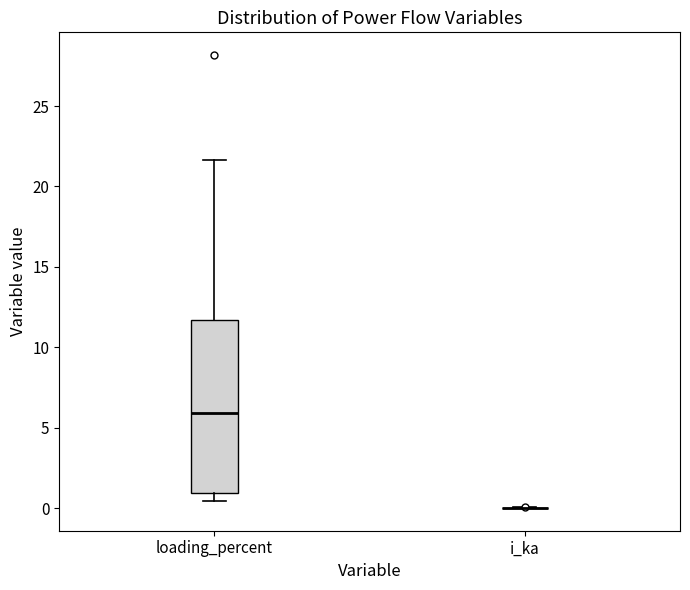

Where does the median line of the box for loading_percent sit on the y-axis? The values are not printed on the chart, so give them approximately, as read against the axis.

6.0